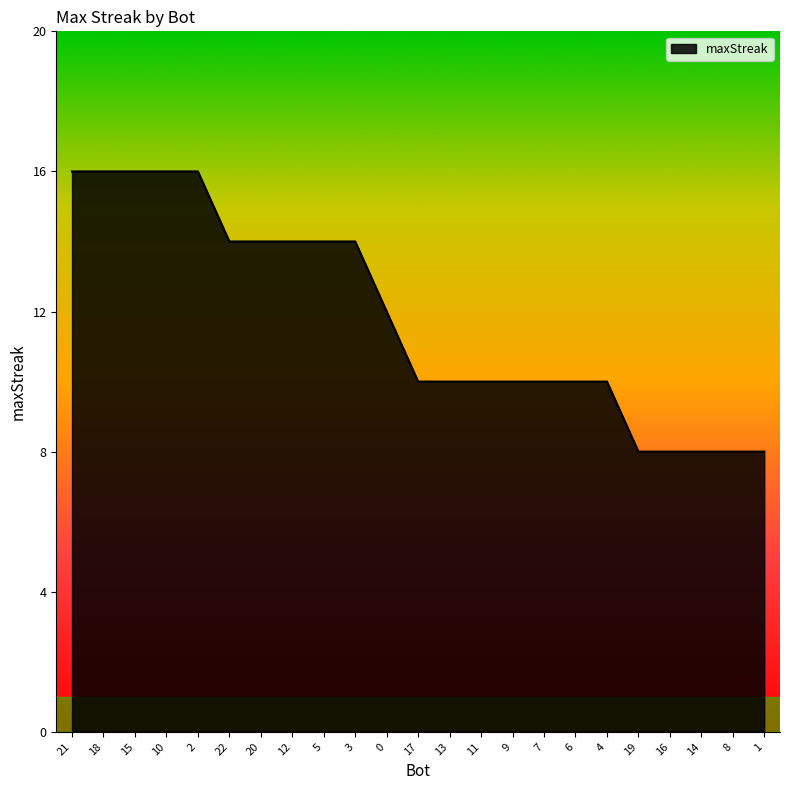

What is the difference between the maximum and minimum values?

8